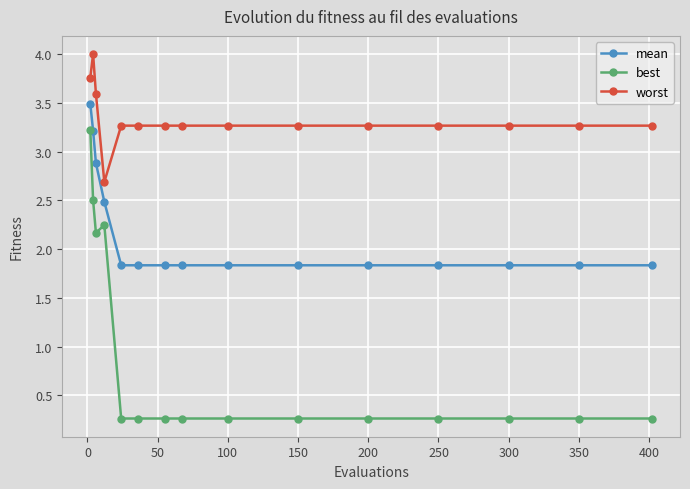

List the series in order of their overall mean, highest first.

worst, mean, best